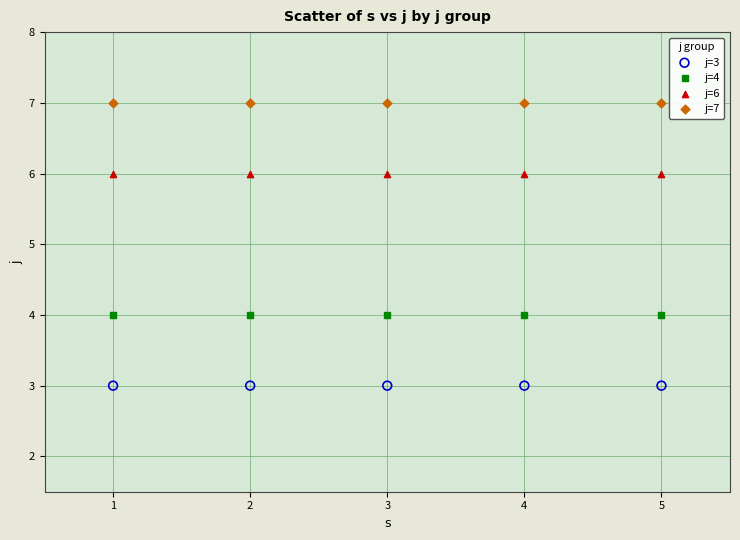

Which series contains the lowest Y value?

j=3